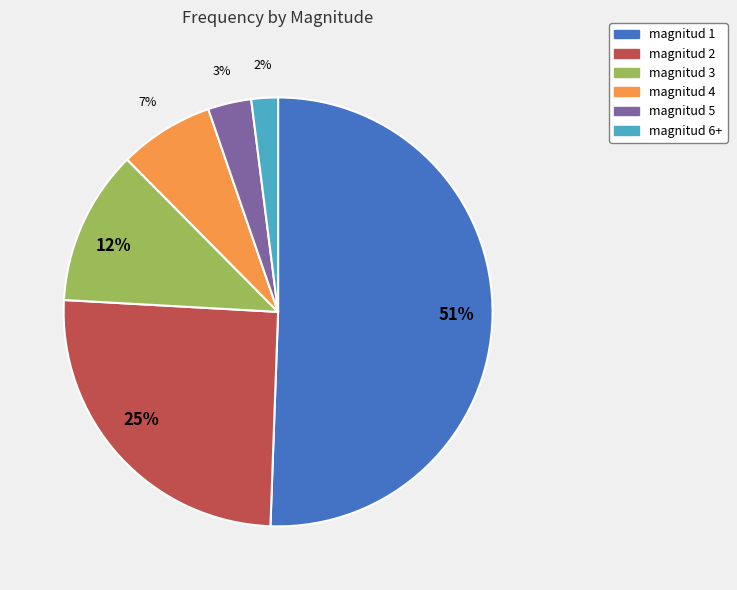

Is there a majority slice in this chart?

Yes